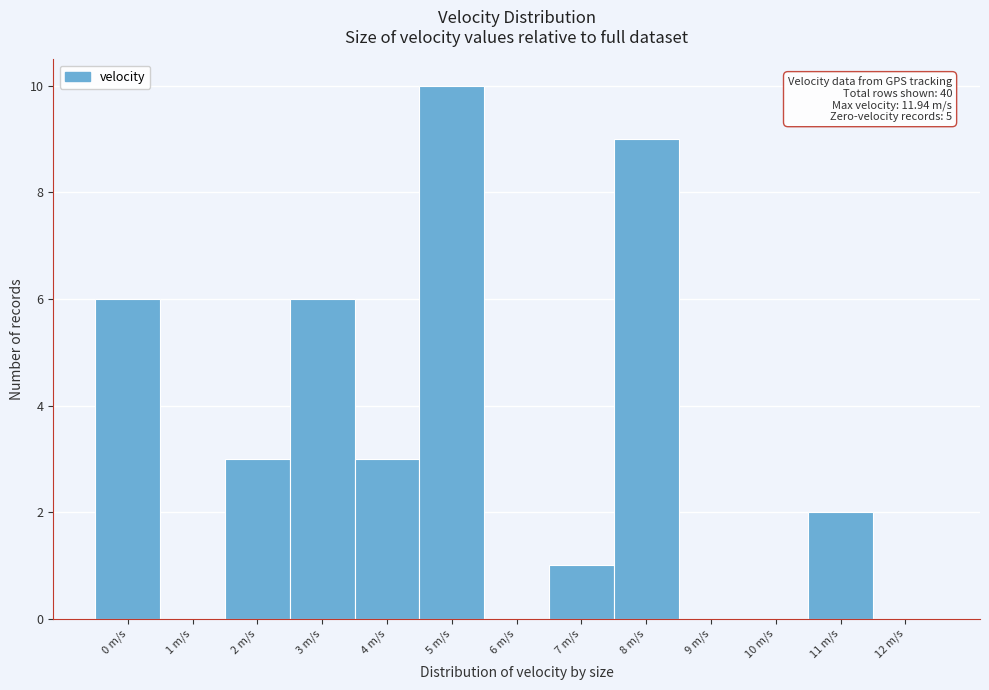

Reading right to left, extract all data points from this chart.

12 m/s=0	11 m/s=2	10 m/s=0	9 m/s=0	8 m/s=9	7 m/s=1	6 m/s=0	5 m/s=10	4 m/s=3	3 m/s=6	2 m/s=3	1 m/s=0	0 m/s=6